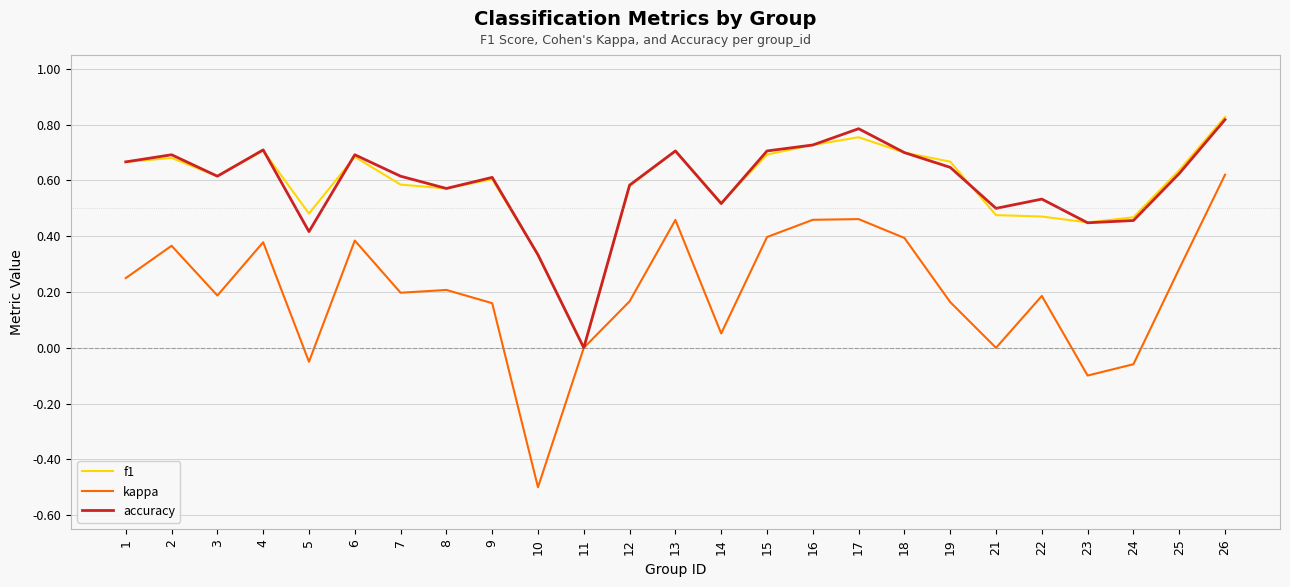

At which category is the sum across all series the highest?

26